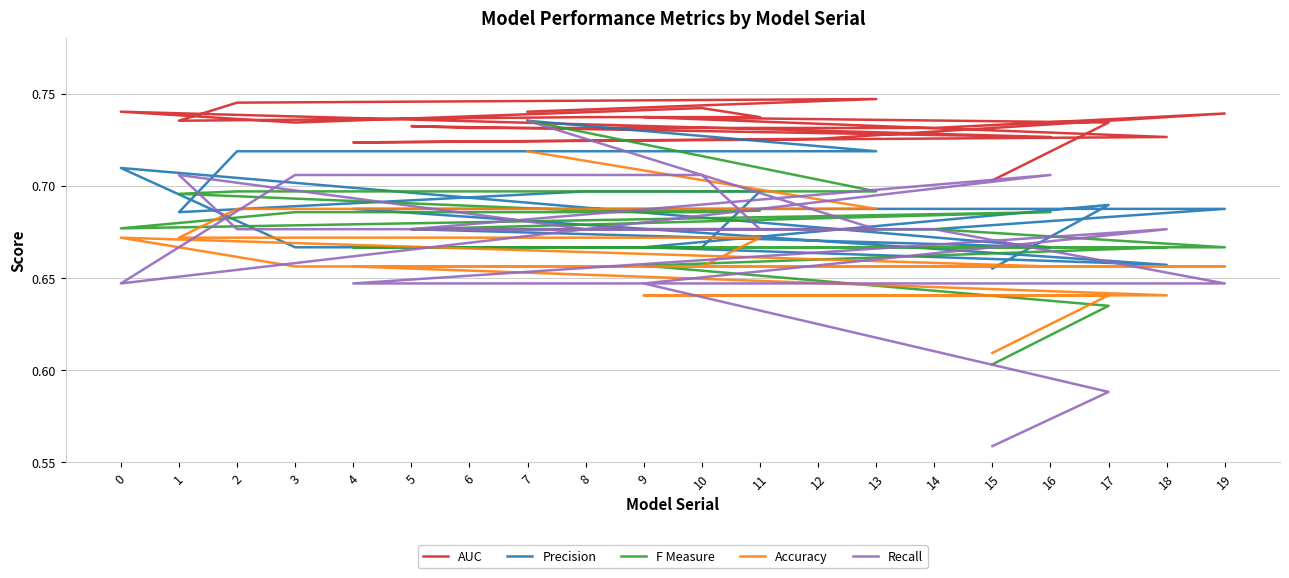

How many times do F Measure and Precision cross each other?

7